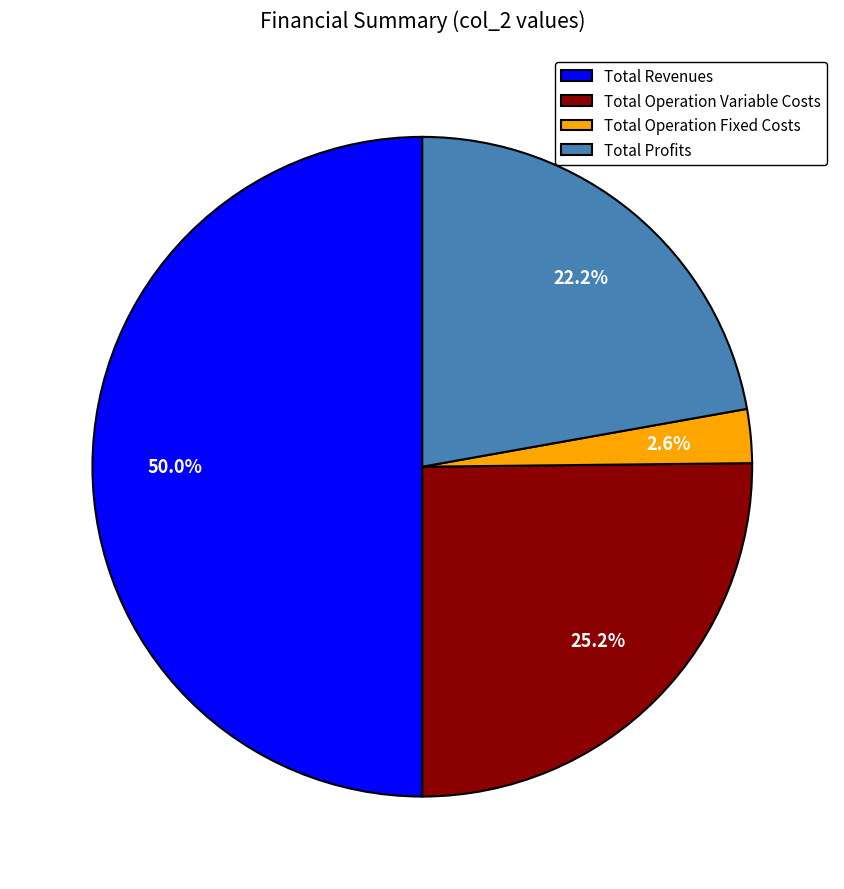

Does Total Operation Fixed Costs represent more than half of the total?

No